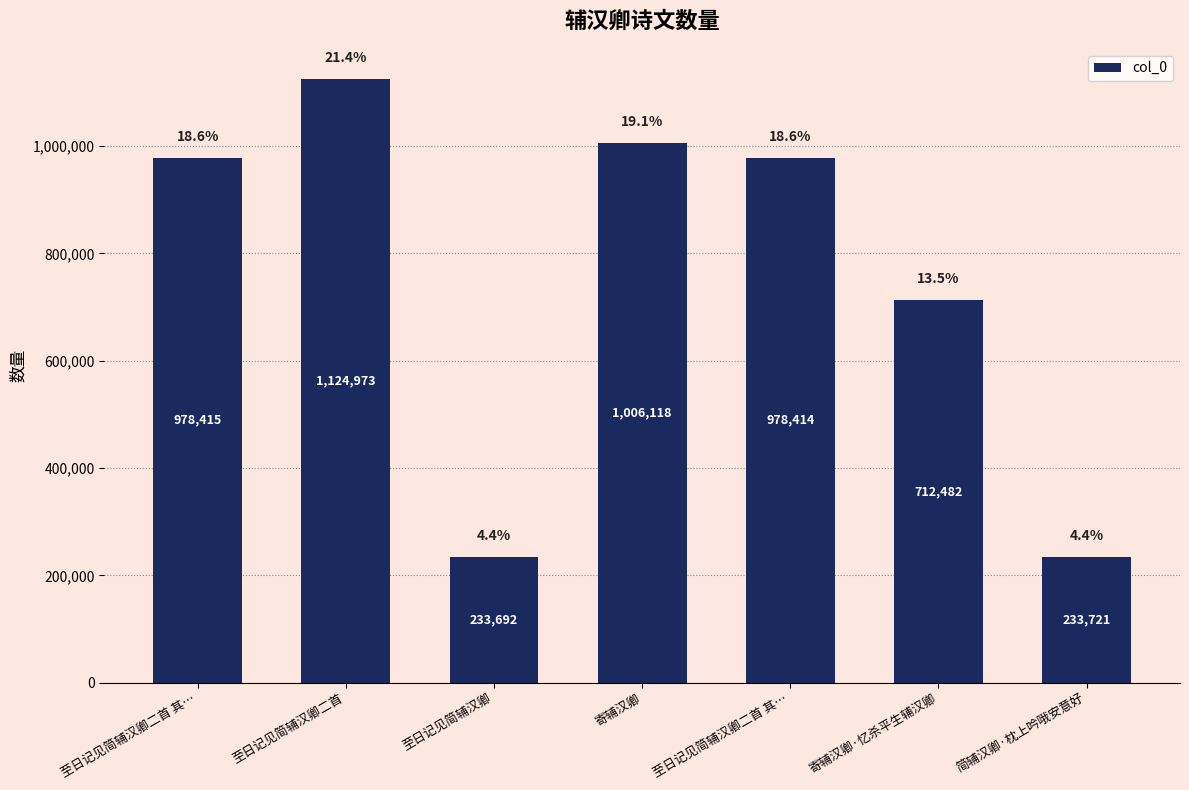

Between 至日记见简辅汉卿 and 至日记见简辅汉卿二首, which is larger?

至日记见简辅汉卿二首